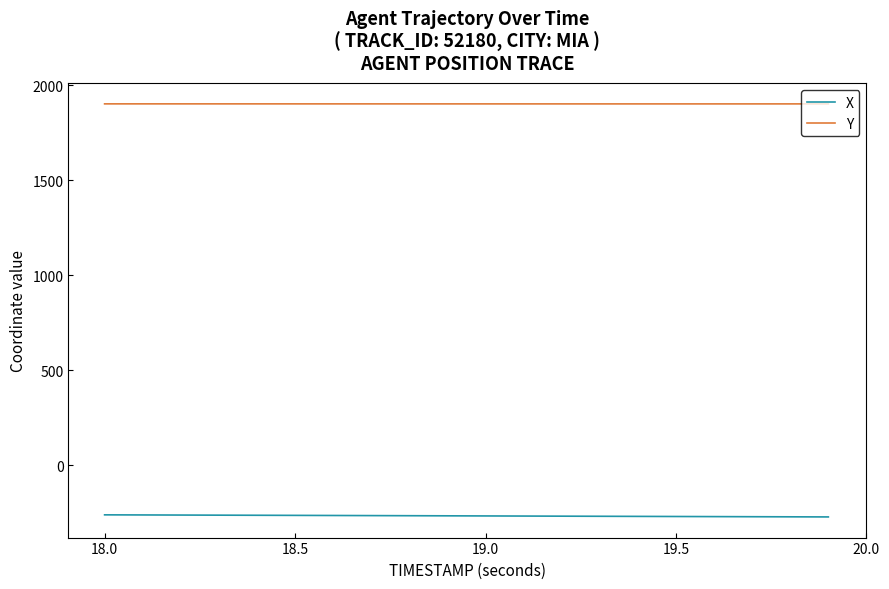

Rank the series by their maximum value, from highest to lowest.

Y, X